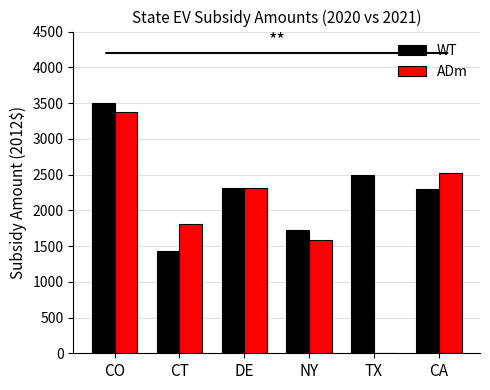

The value of WT at NY is 930.0. True or false?

False